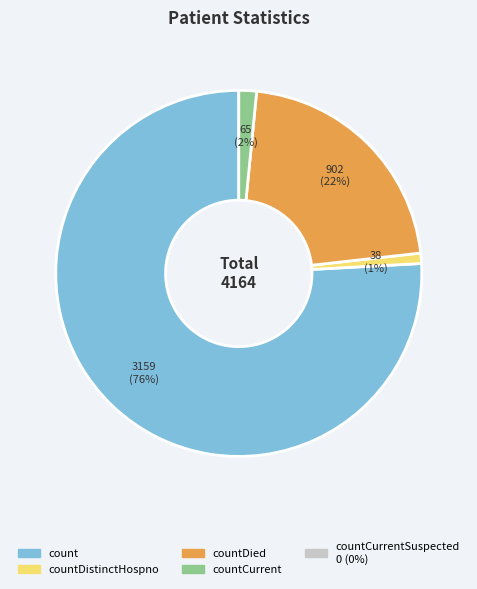

To the nearest percent, what is the average slice percentage?

25%